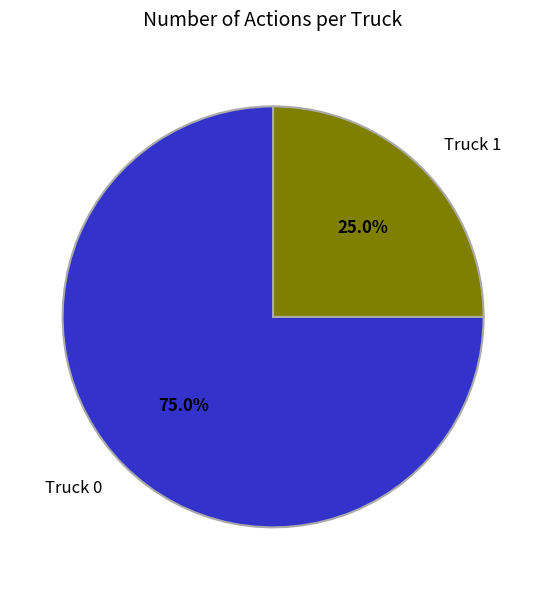

To the nearest percent, what is the difference between the Truck 1 and Truck 0 slice percentages?

50%